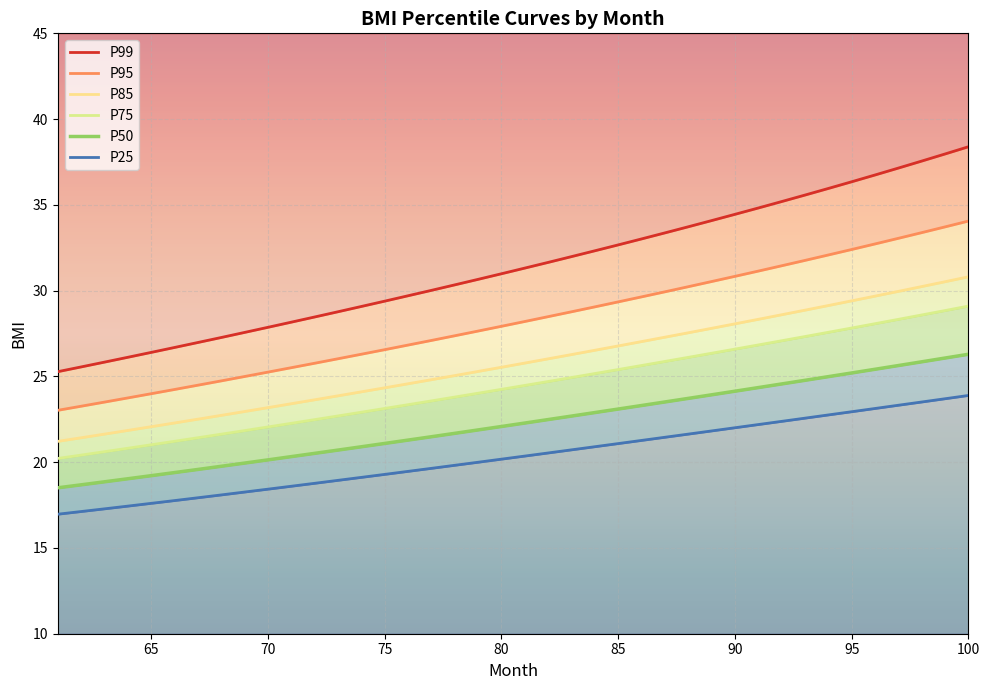

Which series has the largest total across all categories?

P99